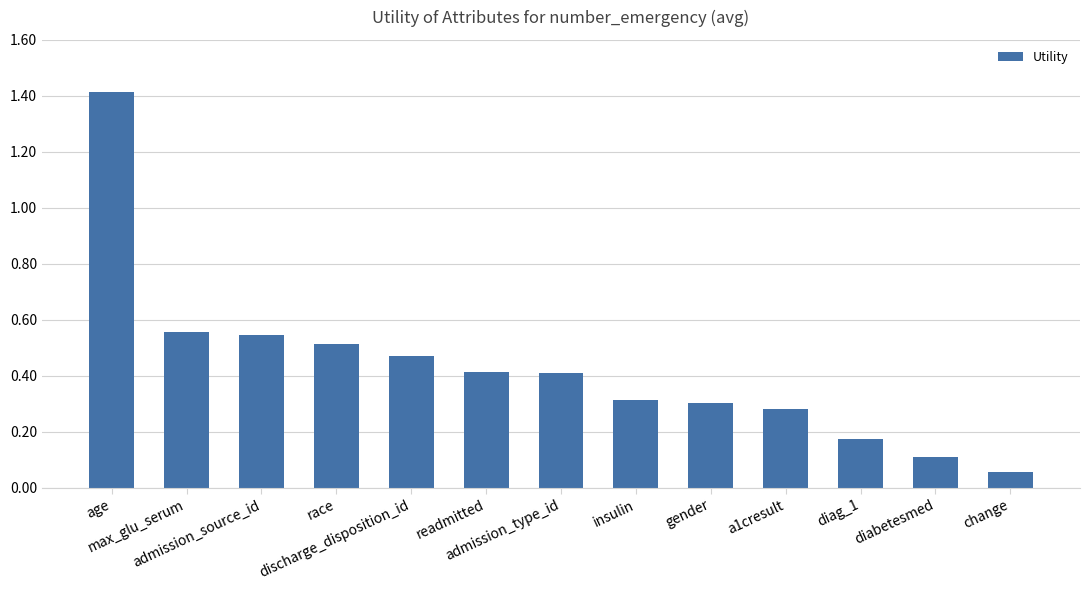

What is the difference between the maximum and second lowest values?

1.3